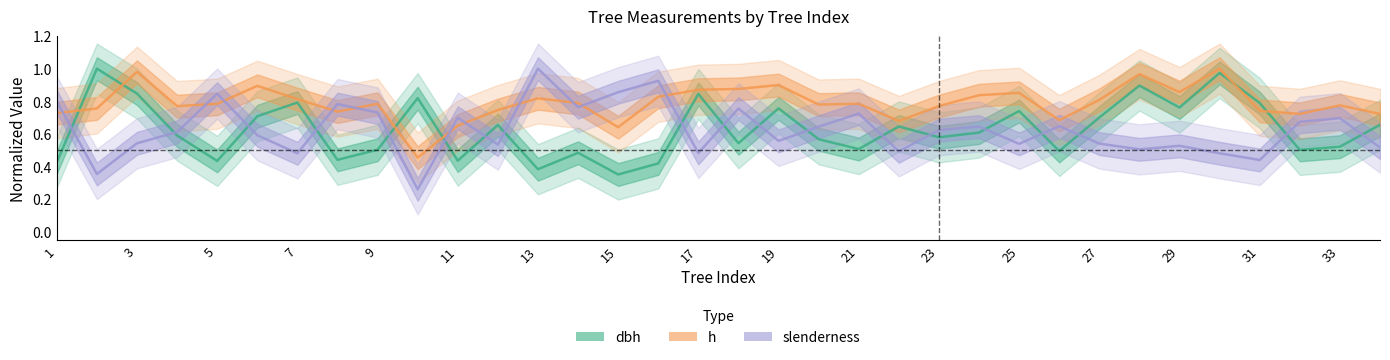

At which category does h reach its first local peak?

3